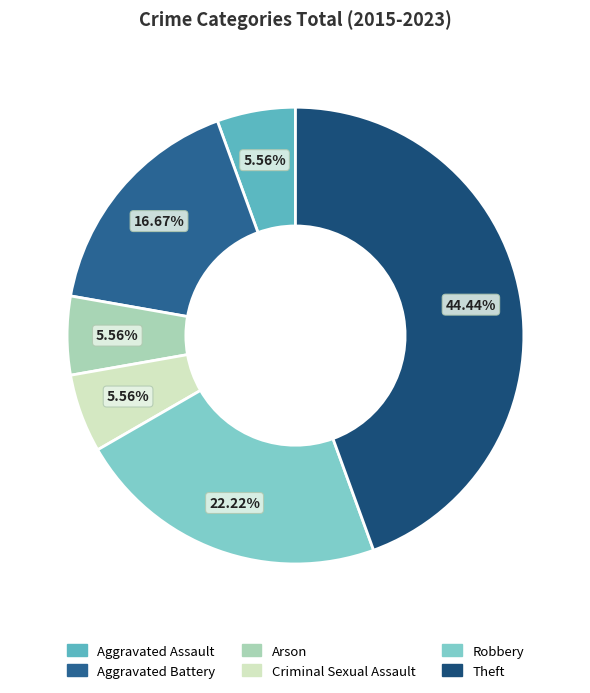

What is the change in value from Aggravated Battery to Robbery?

+1